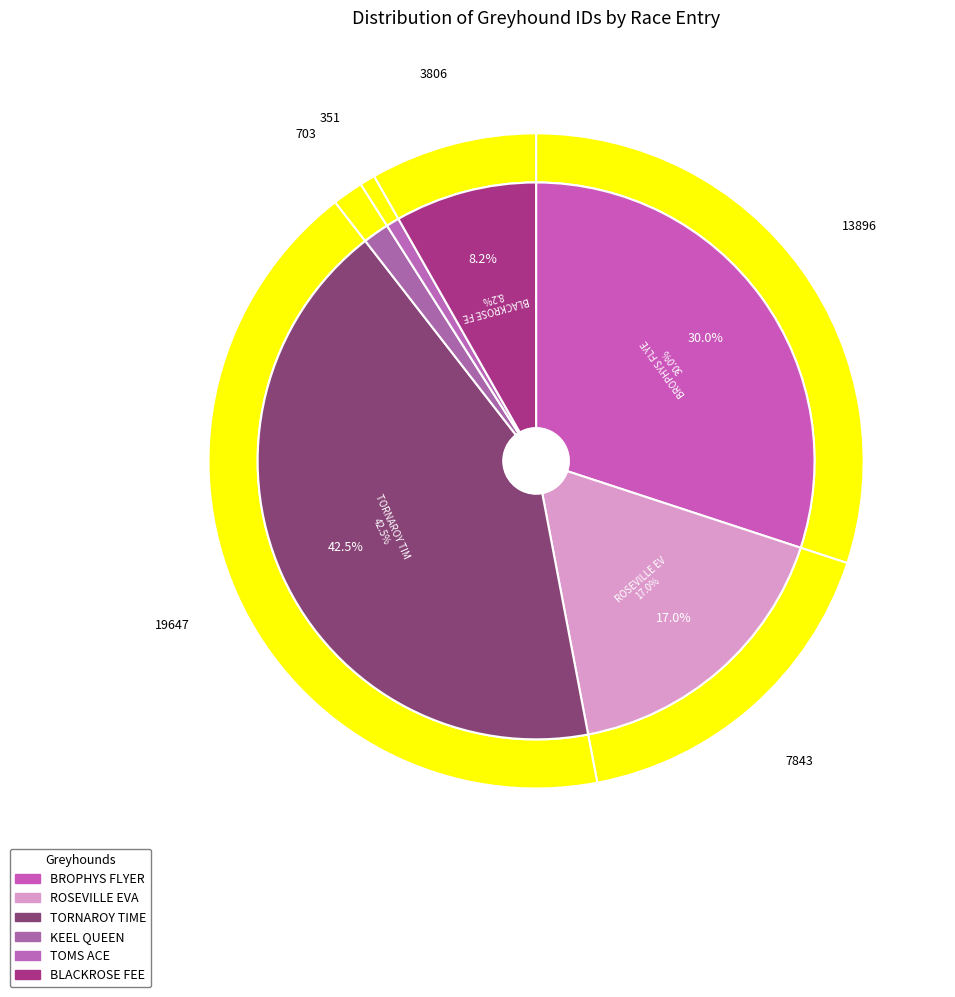

What is the change in value from BROPHYS FLYER to ROSEVILLE EVA?

-6053